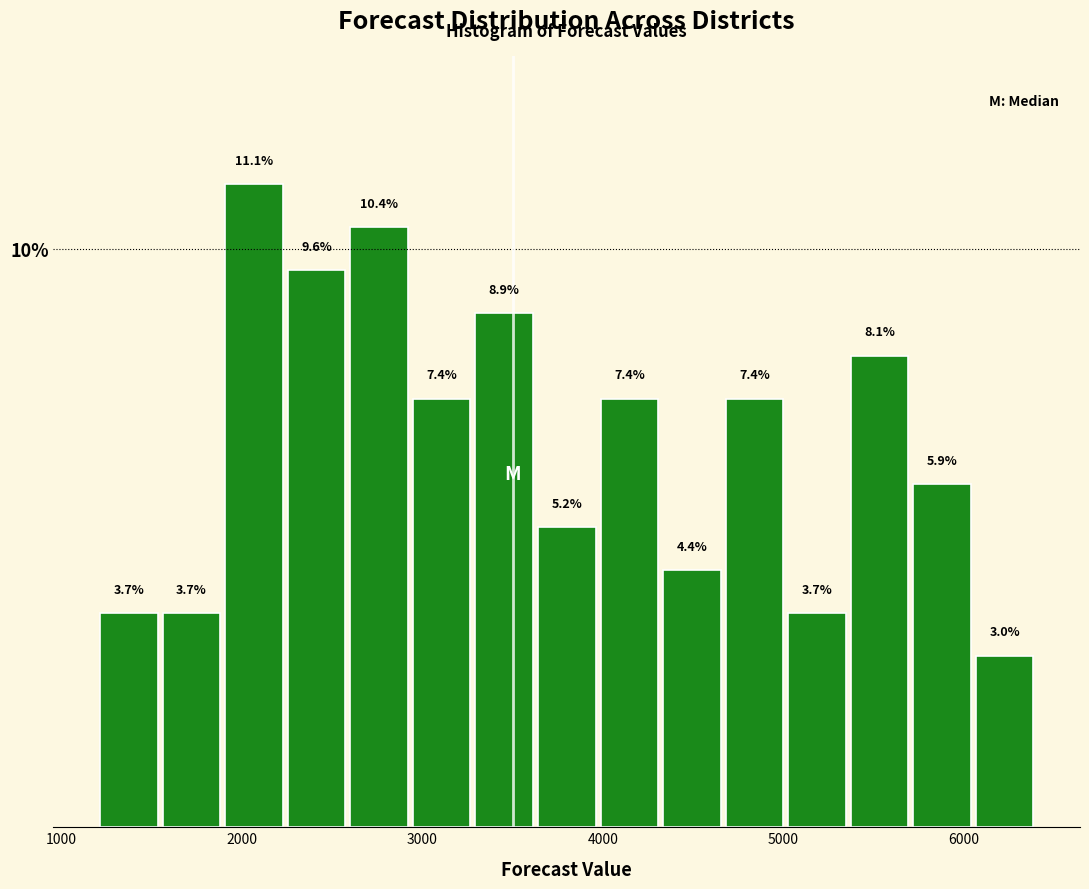

Around what value on the x-axis is the tallest bar? Give the approximate position of its centre, as read against the axis.

2100